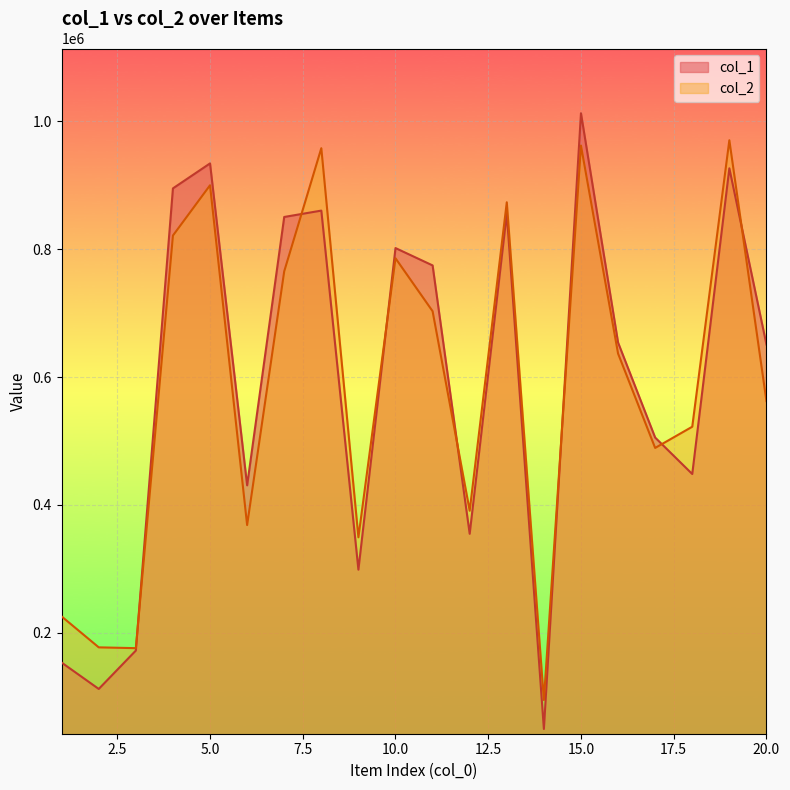

In col_1, how many points are lower than both neighbors (excluding endpoints)?

6